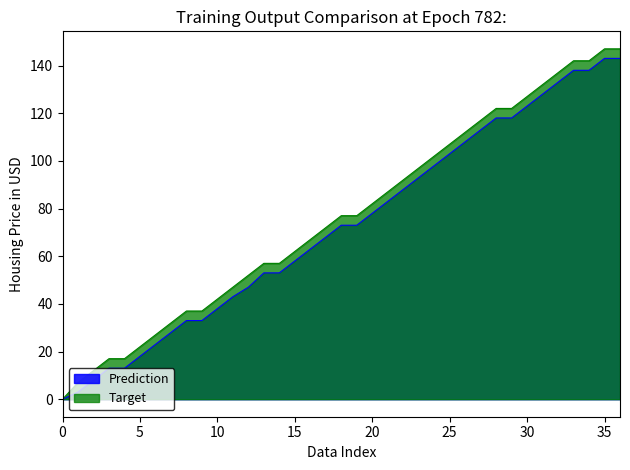

How many distinct data groups are displayed?

2